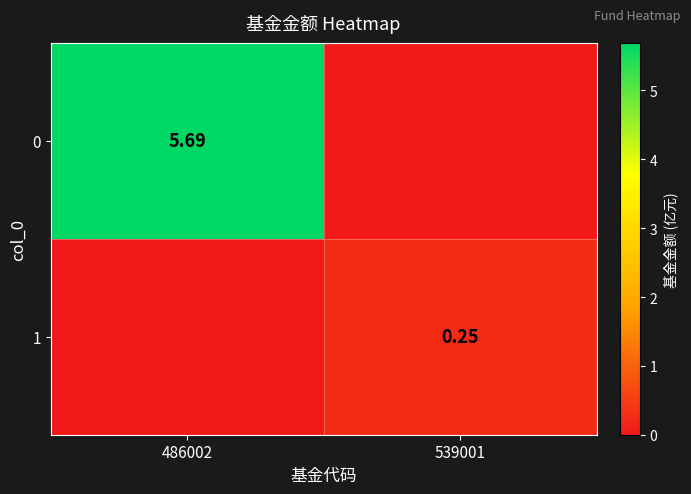

What is the difference between the highest and lowest values at 486002?

5.7